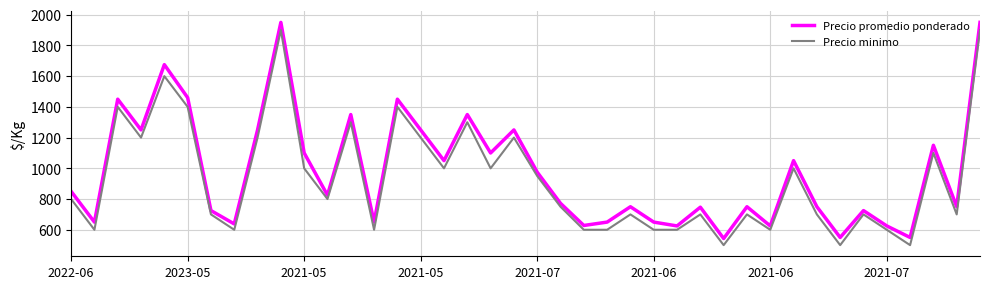

Which series has the largest range (max minus min)?

Precio promedio ponderado